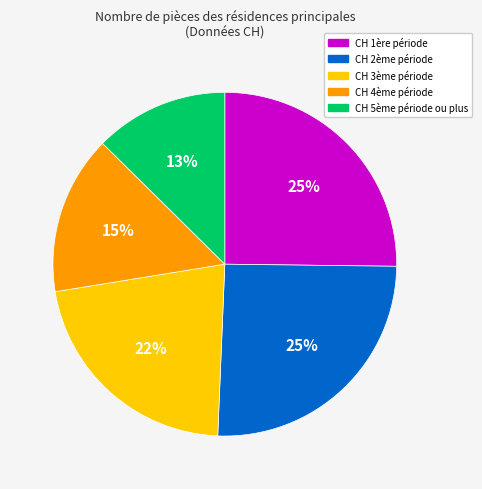

Does any single category account for the majority?

No